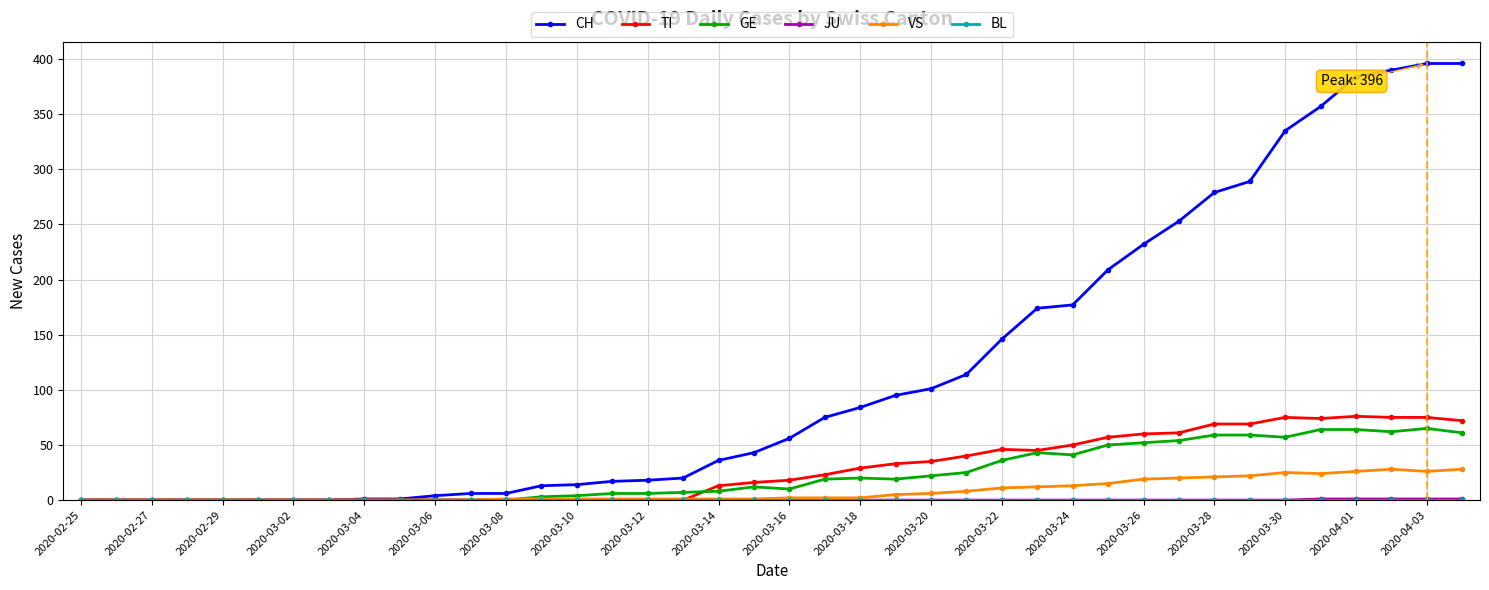

How many data points does each series have?

40